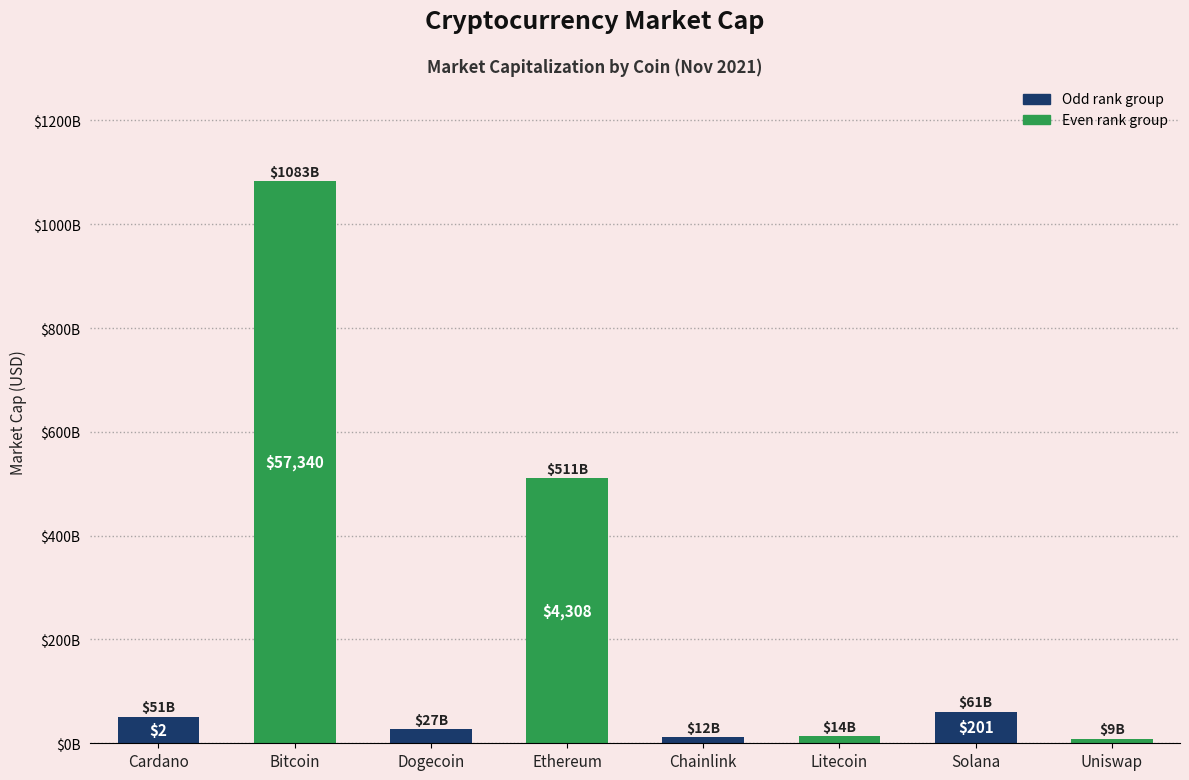

Rank the categories by value from highest to lowest.

Bitcoin, Ethereum, Solana, Cardano, Dogecoin, Litecoin, Chainlink, Uniswap